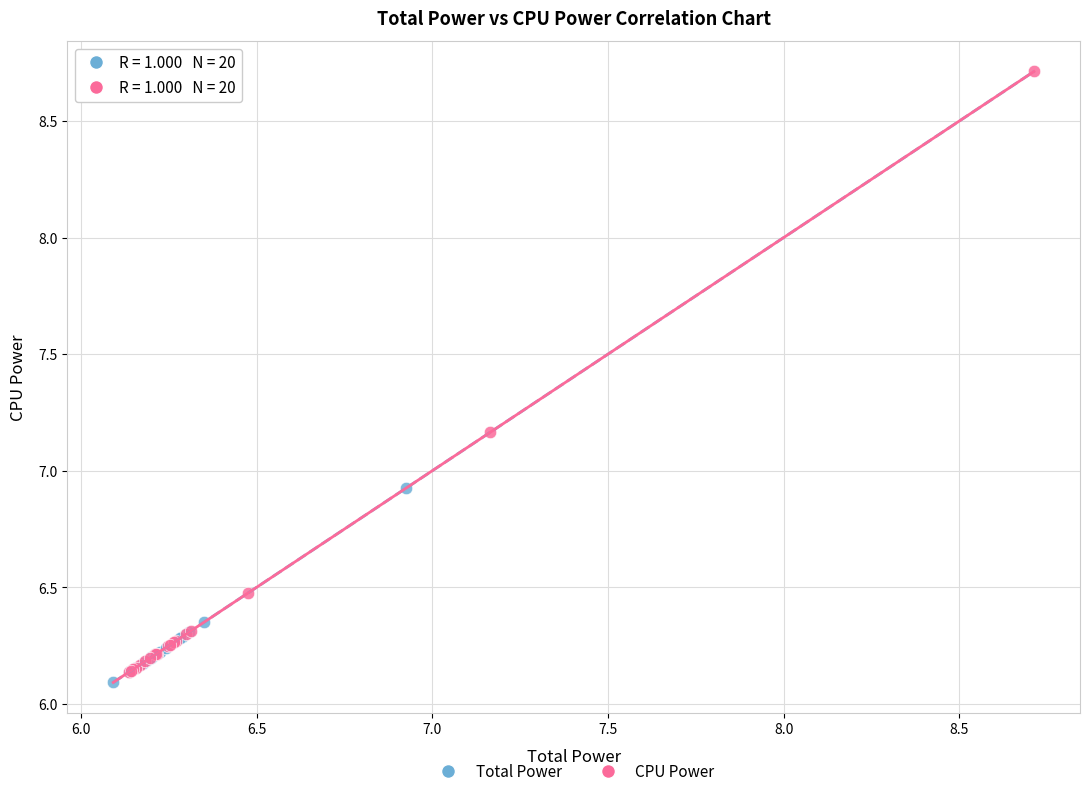

Which series has the widest spread of Y values?

CPU Power